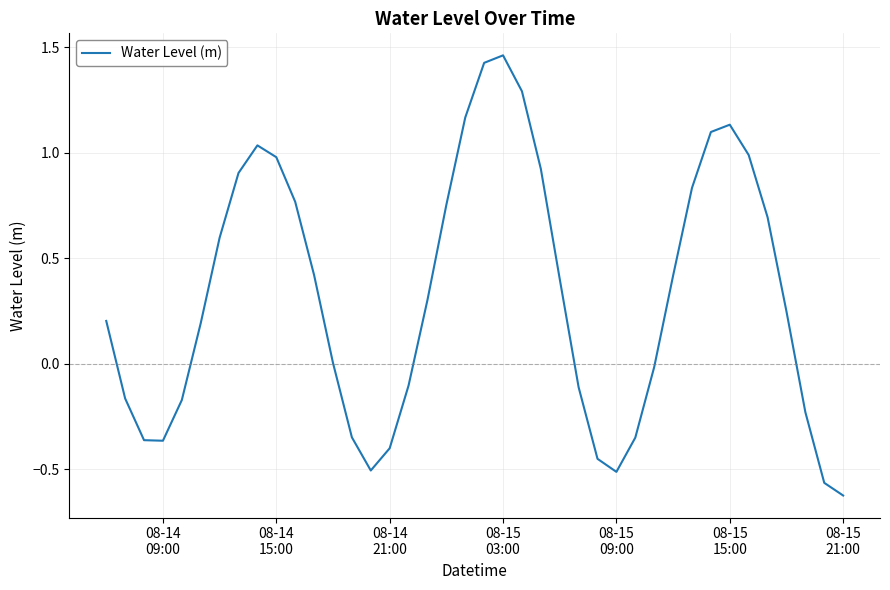

What is the difference between the maximum and minimum values?

2.1